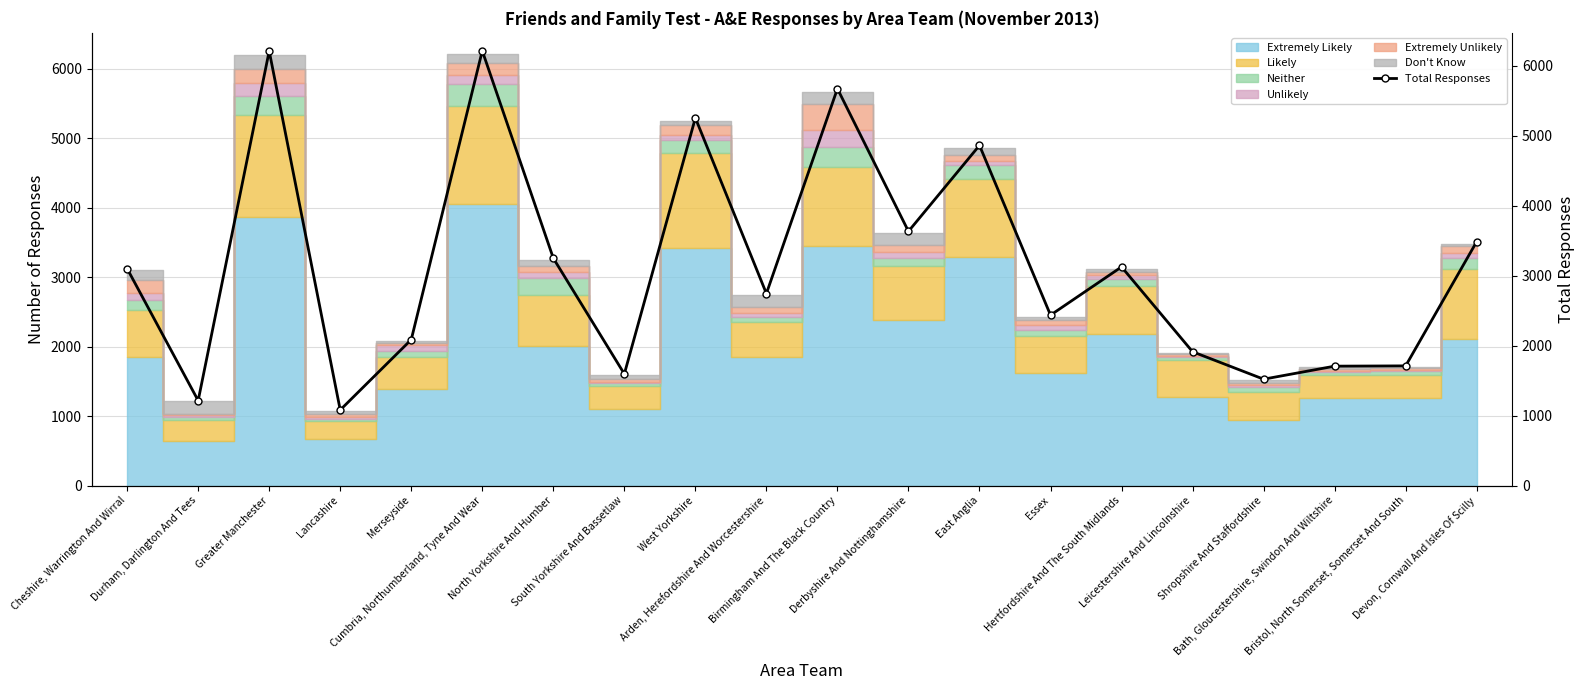

What is the greatest value displayed?

6210